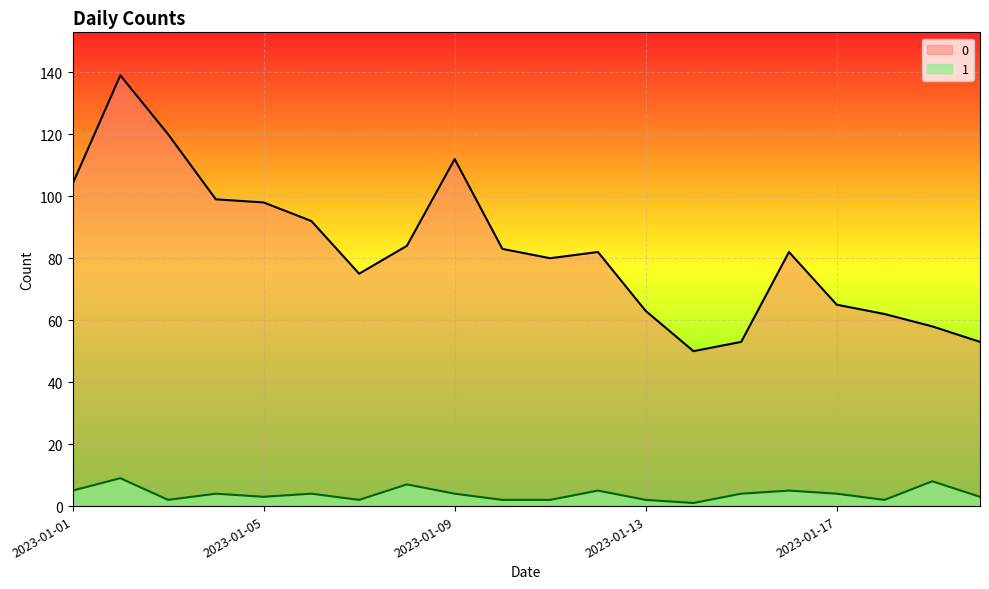

What value does the 1 series have at 2023-01-19?

8